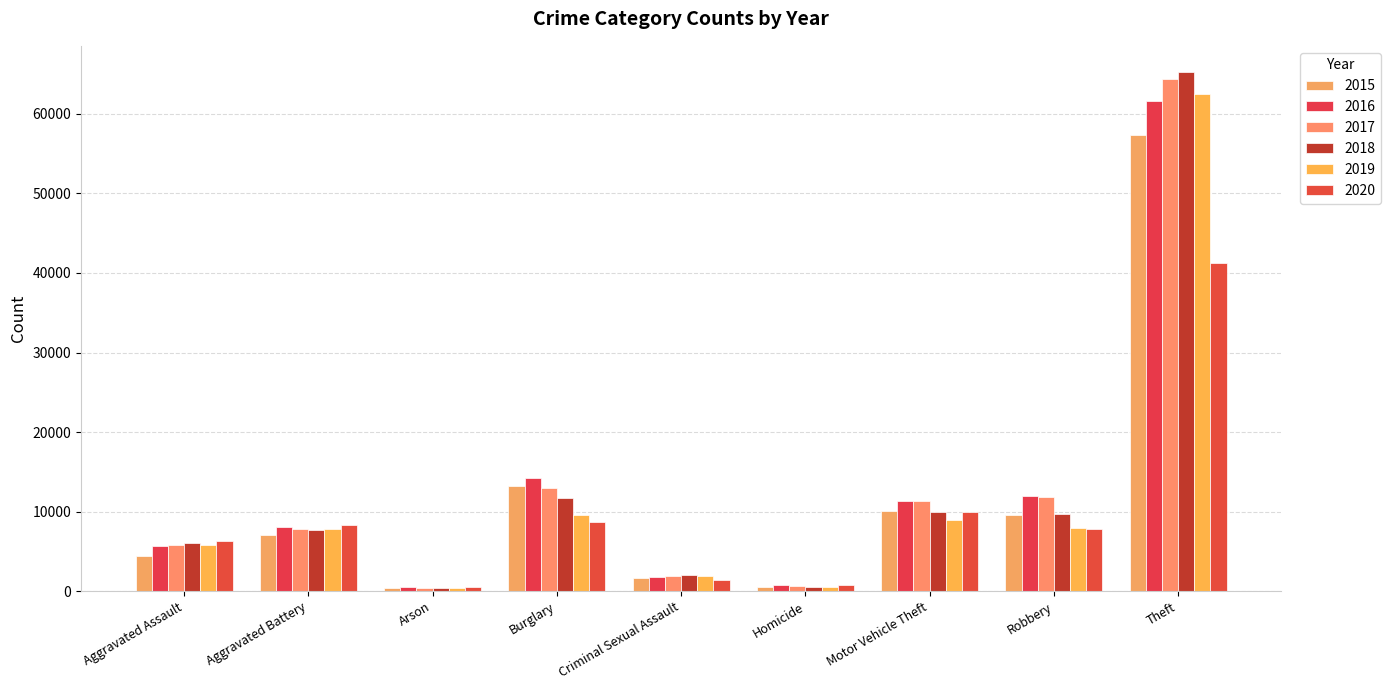

Does the chart contain any negative values?

No